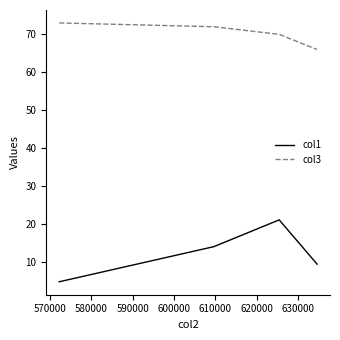

Reading right to left, transcribe all the data shown in this chart.

col1: 9.5	21.1	14.1	4.9
col3: 65.9	69.9	71.9	72.9